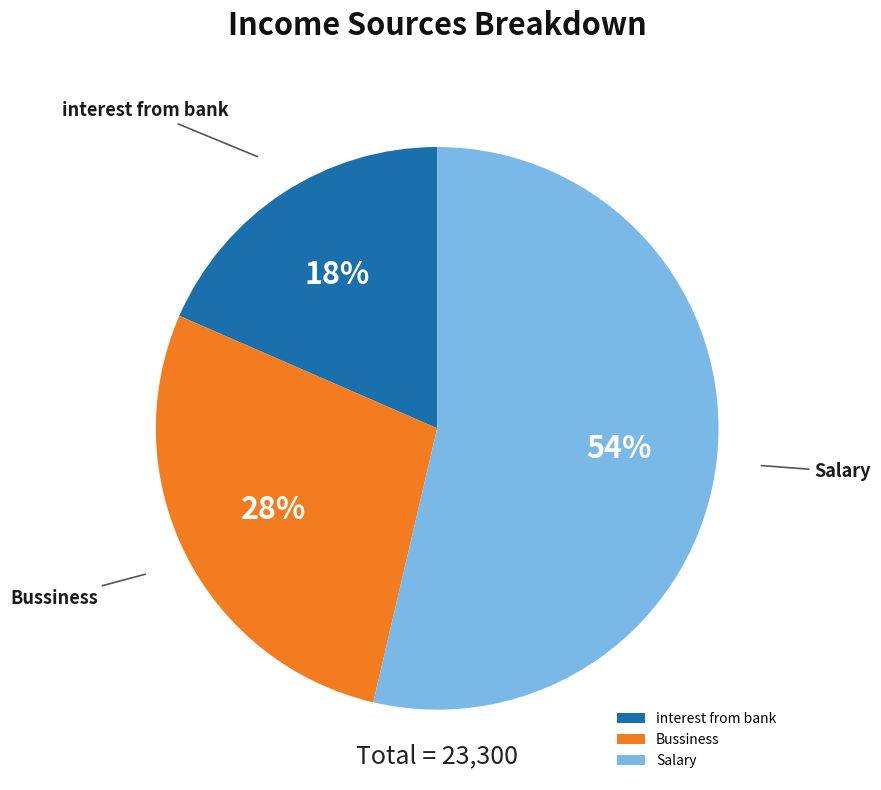

Is the sum of interest from bank and Bussiness greater than half?

No